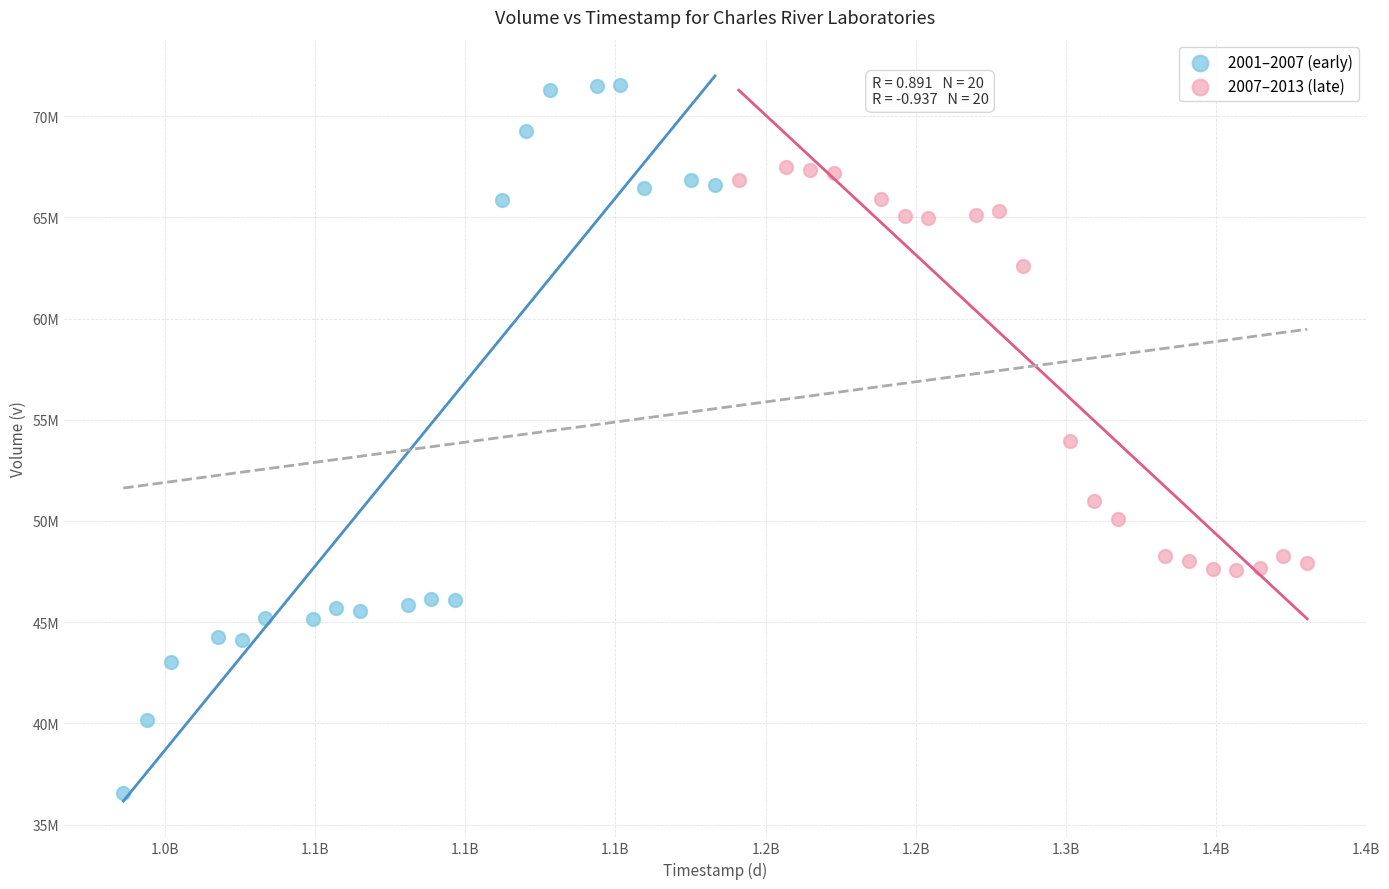

Which series reaches the minimum Y coordinate?

2001–2007 (early)